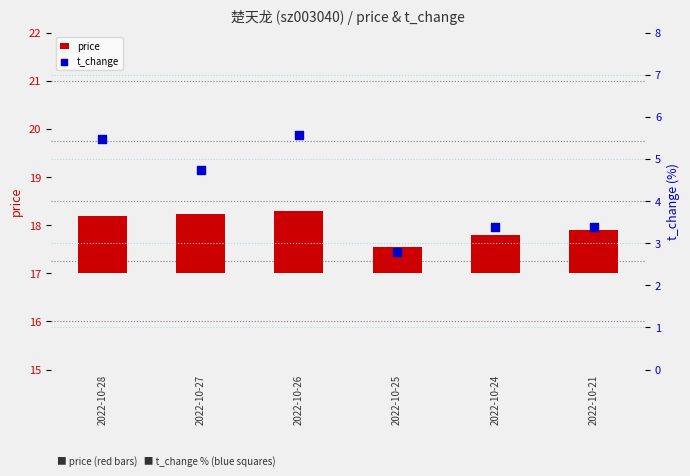

Which series contains the highest Y value?

t_change